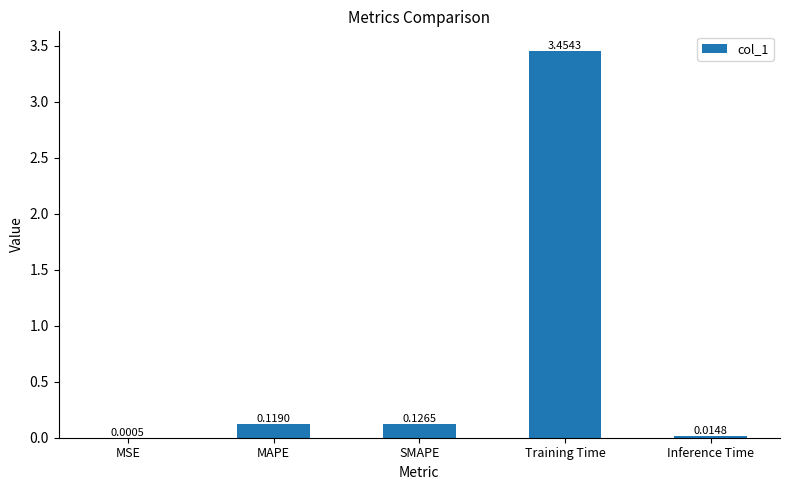

At which label is the value closest to 1?

SMAPE